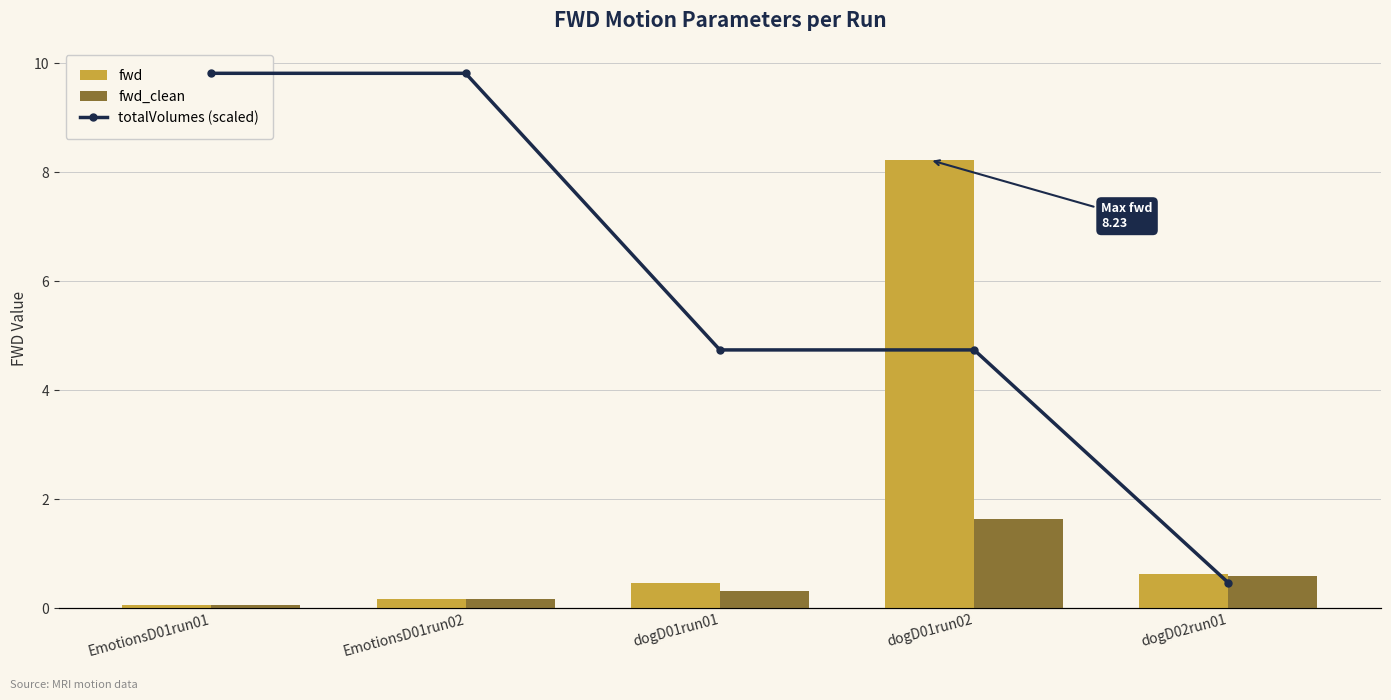

Is it true that fwd equals 0.1 at EmotionsD01run01?

True